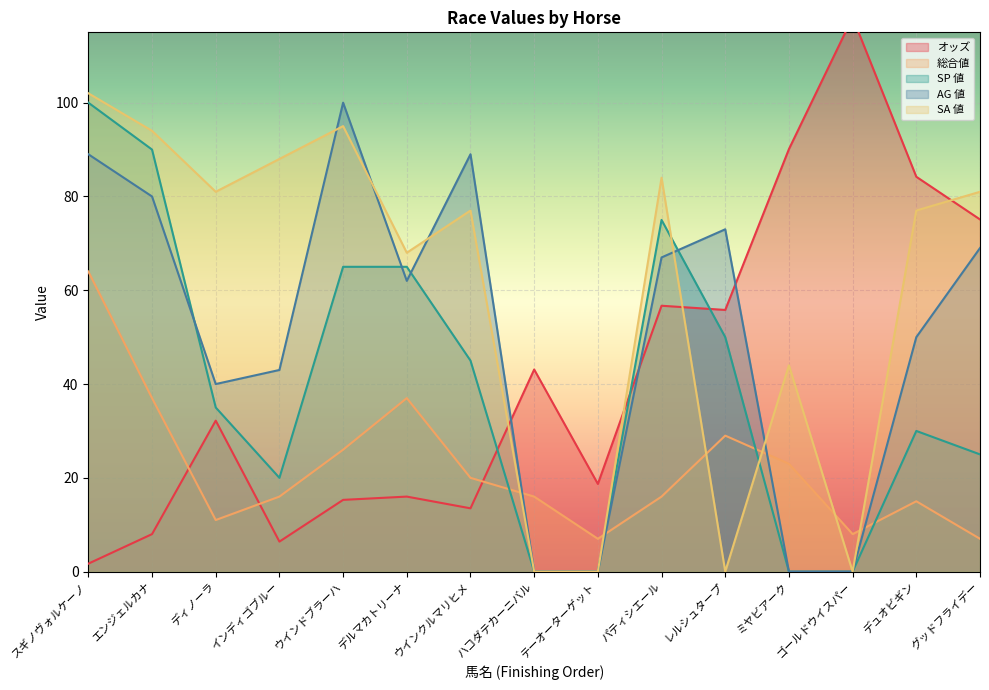

Reading right to left, transcribe all the data shown in this chart.

オッズ: 75.1	84.2	118.2	90.1	55.8	56.7	18.7	43.1	13.5	16.0	15.3	6.4	32.2	8.0	1.7
総合値: 7.0	15.0	8.0	23.0	29.0	16.0	7.0	16.0	20.0	37.0	26.0	16.0	11.0	37.0	64.0
SP 値: 25.0	30.0	0.0	0.0	50.0	75.0	0.0	0.0	45.0	65.0	65.0	20.0	35.0	90.0	100.0
AG 値: 69.0	50.0	0.0	0.0	73.0	67.0	0.0	0.0	89.0	62.0	100.0	43.0	40.0	80.0	89.0
SA 値: 81.0	77.0	0.0	44.0	0.0	84.0	0.0	0.0	77.0	68.0	95.0	88.0	81.0	94.0	102.0